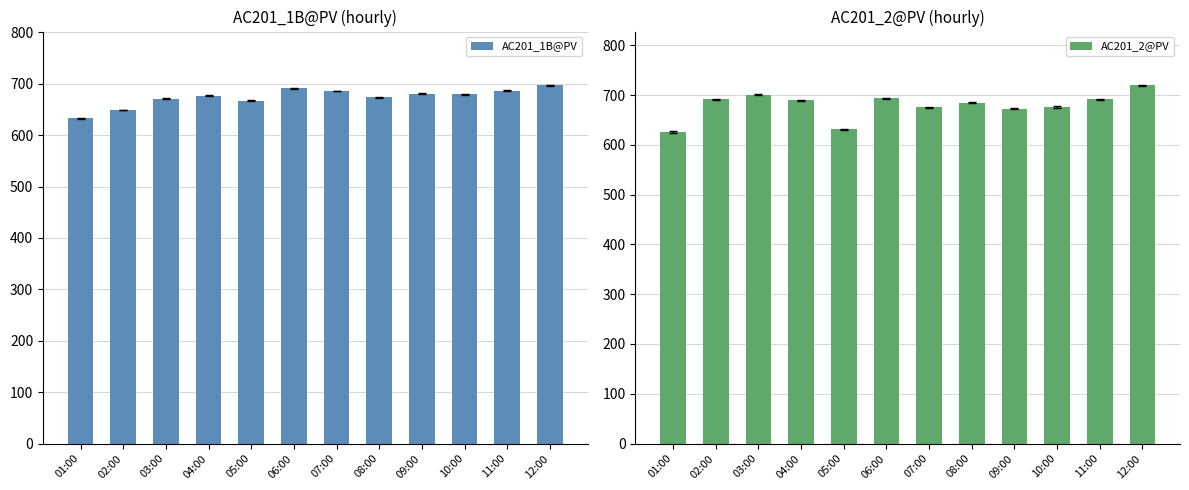

What is the label of the 10th bar from the right?

03:00